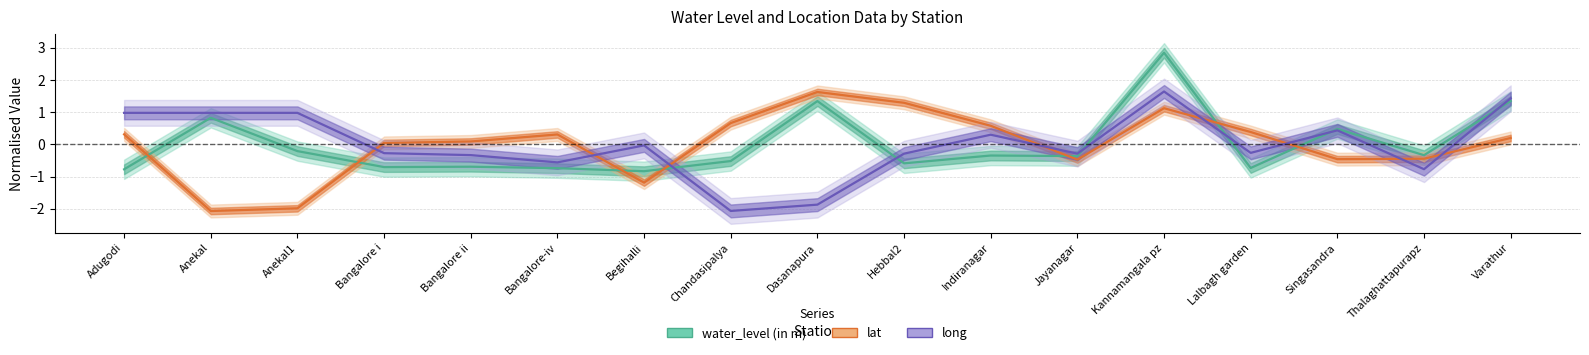

Reading right to left, extract all data points from this chart.

water_level (in m): 1.3	-0.3	0.5	-0.7	2.8	-0.4	-0.3	-0.6	1.3	-0.5	-0.8	-0.7	-0.7	-0.7	-0.2	0.8	-0.8
lat: 0.2	-0.4	-0.5	0.4	1.1	-0.5	0.6	1.3	1.6	0.7	-1.2	0.3	0.1	0.0	-2.0	-2.1	0.3
long: 1.4	-0.8	0.4	-0.3	1.6	-0.3	0.3	-0.3	-1.9	-2.1	-0.0	-0.6	-0.3	-0.3	1.0	1.0	1.0